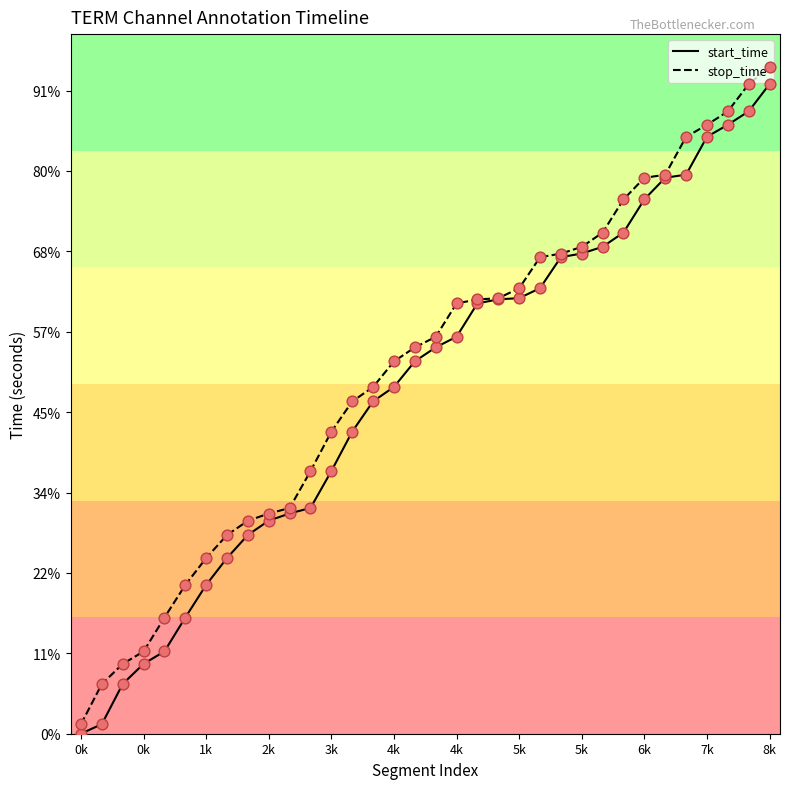

At how many categories does at least one series exceed 4812?

17